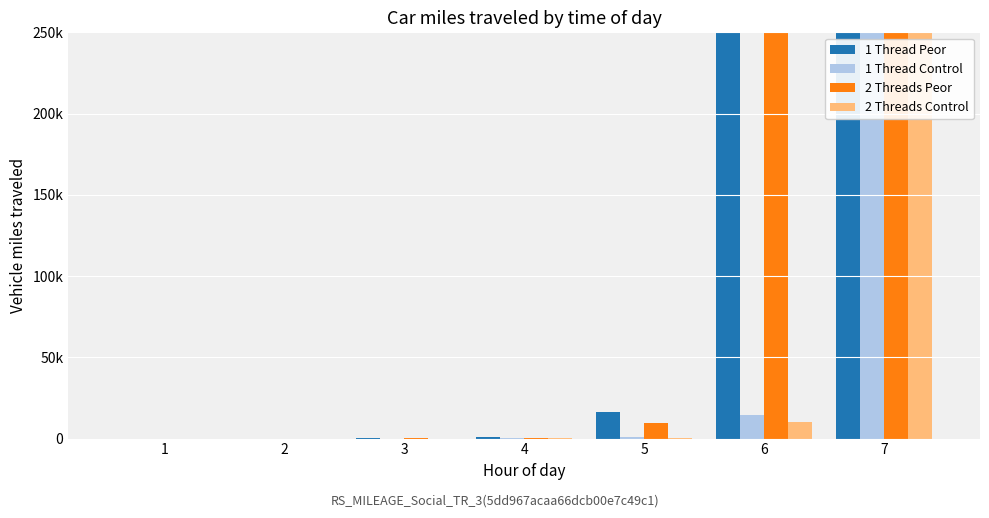

What is the sum of the 1 Thread Control values at 7 and 1?

470178